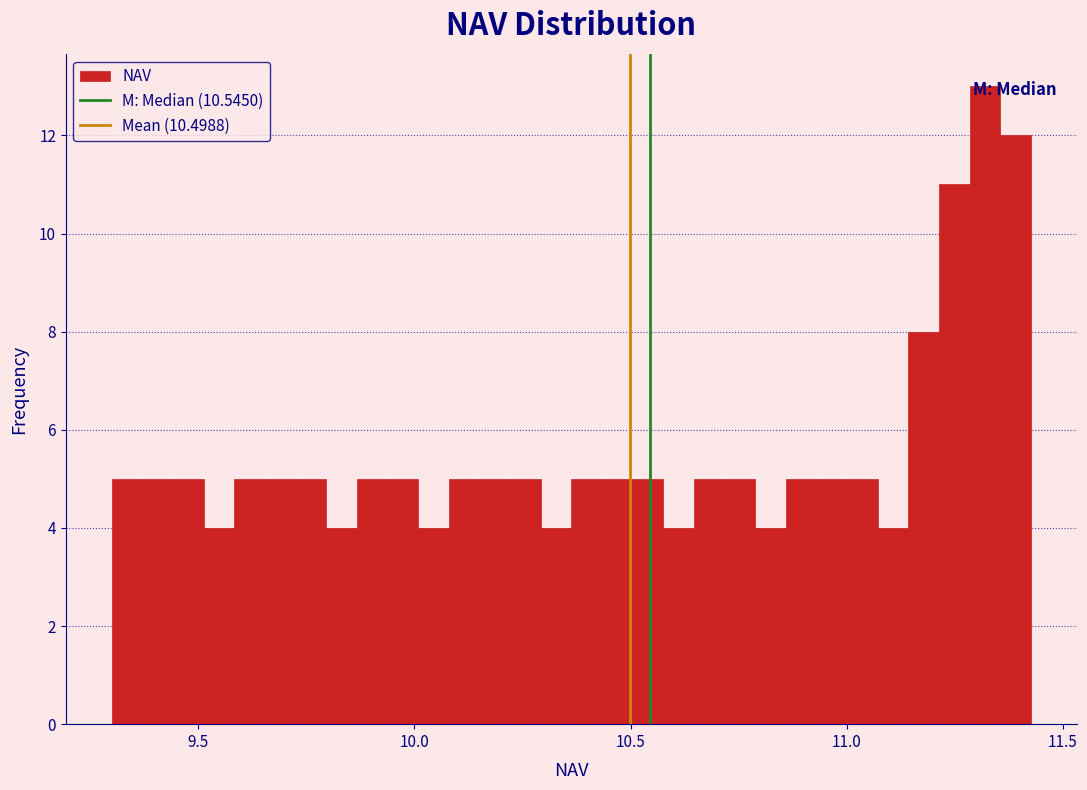

Read against the x-axis, roughly where is the centre of the tallest bar?

11.30